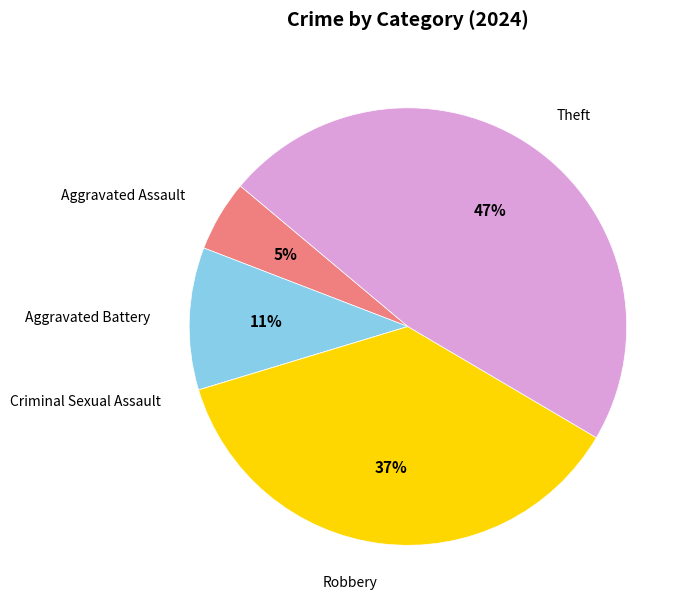

What is the largest slice in the pie chart?

Theft